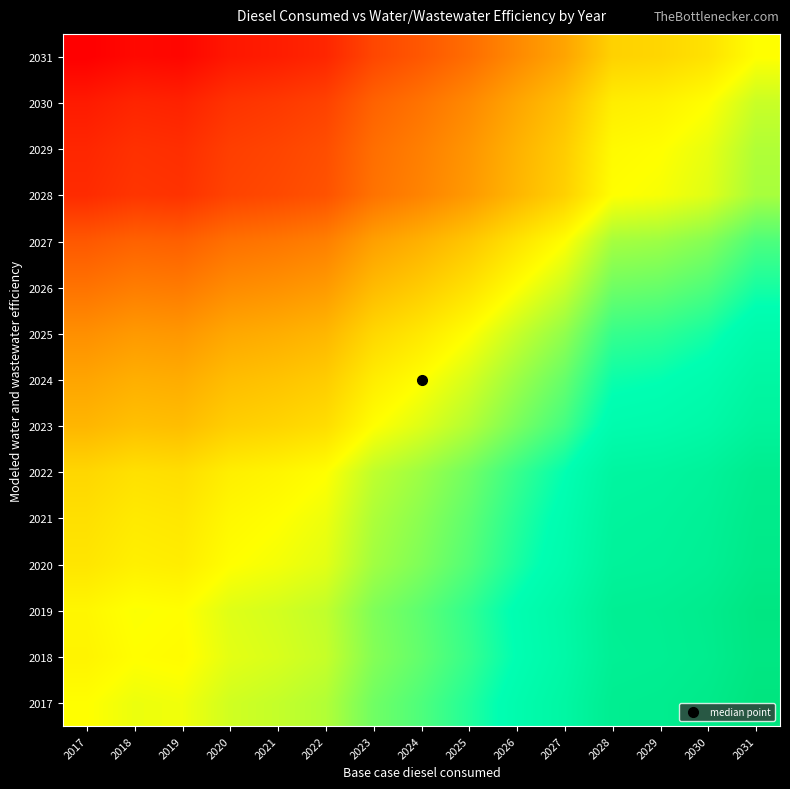

What is the total value across all series at 2027?

9.8